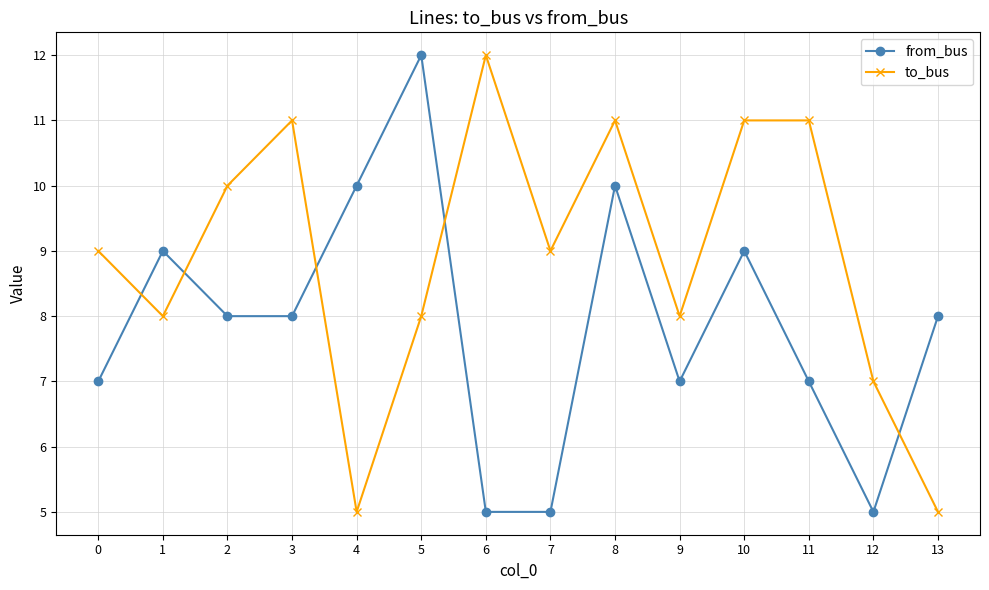

Rank the series at 2 from highest to lowest value.

to_bus, from_bus